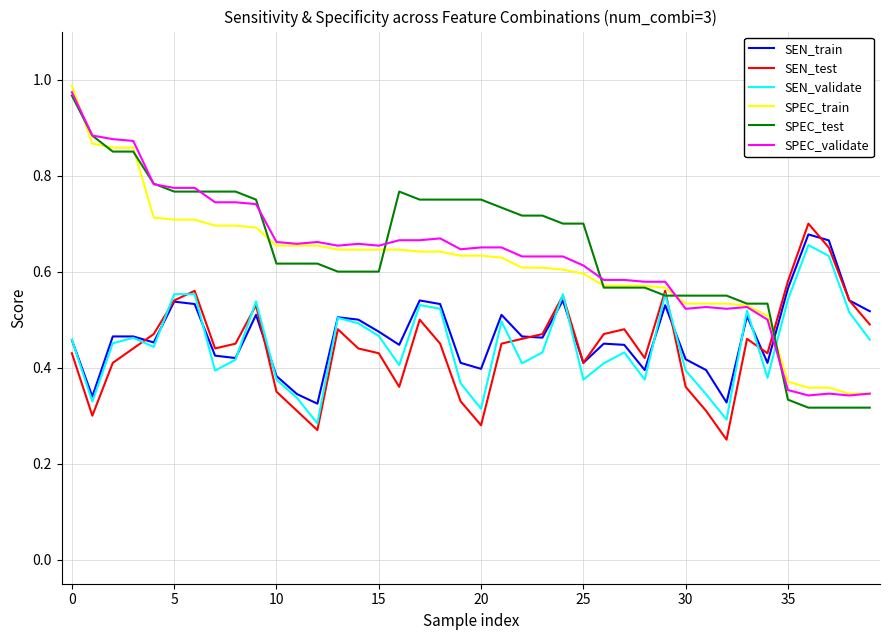

Which series has the largest range (max minus min)?

SPEC_test